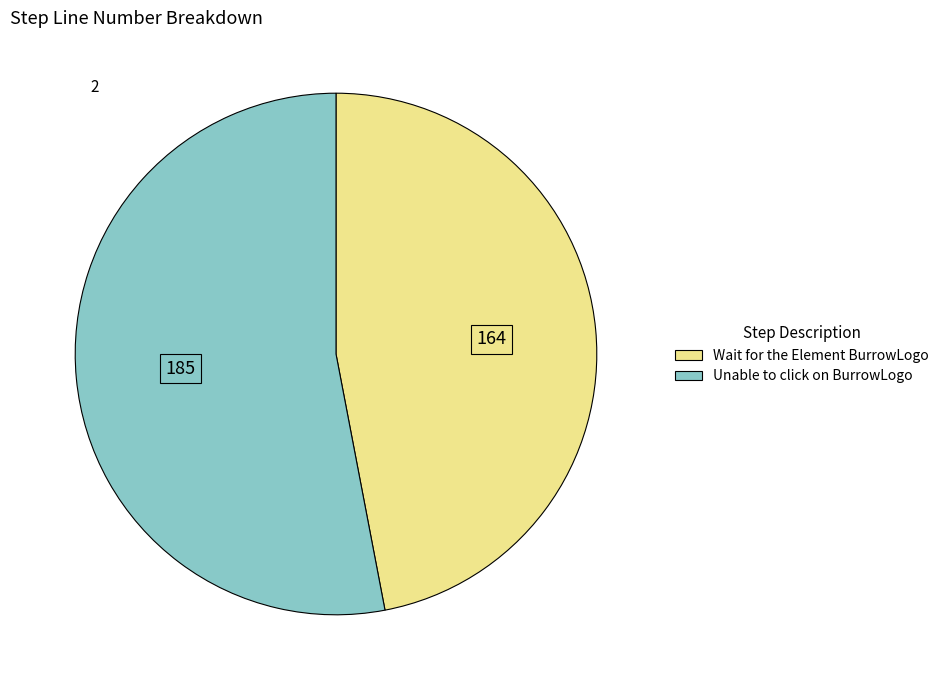

True or false: Wait for the Element BurrowLogo accounts for 47% of the total.

True